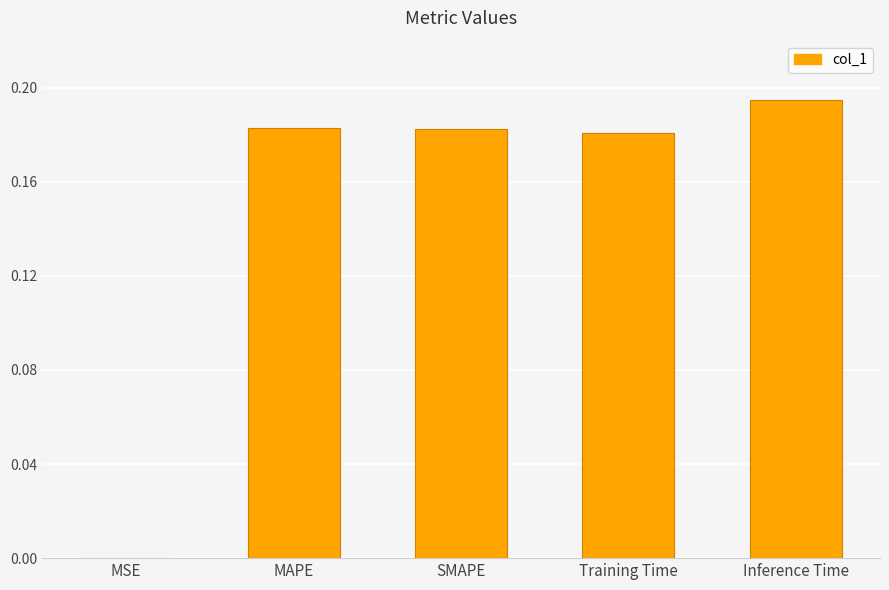

The value at Training Time is 0.1. True or false?

False